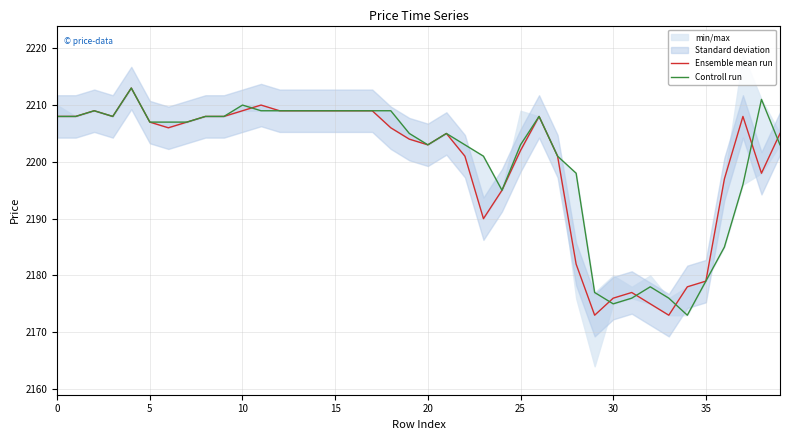

How many data points in Controll run are less than 2207?

19